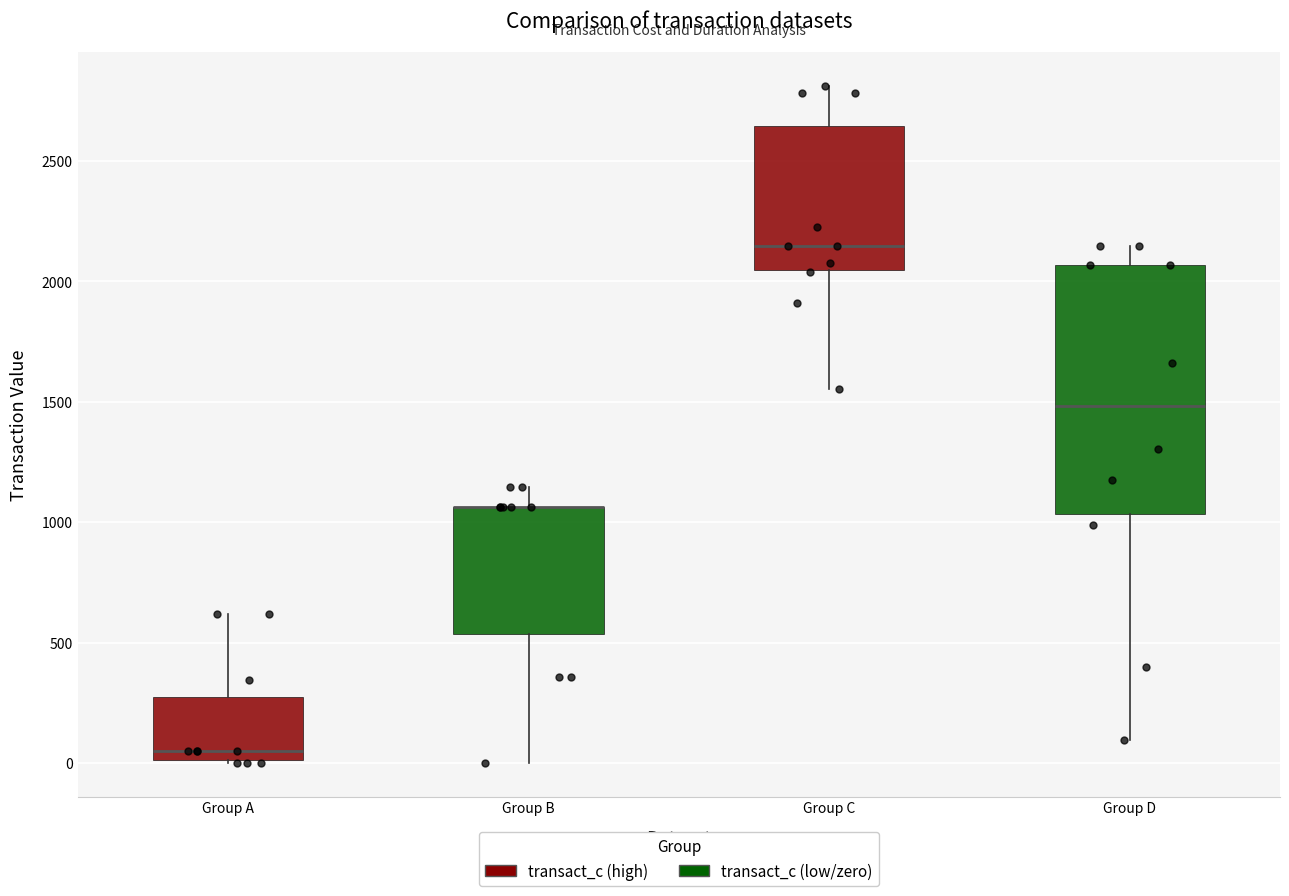

Reading left to right, transcribe this box plot: for each box, give where its median line is, the range the box spans, and where its two whiskers end, as read against the y-axis. The values are not printed on the chart, so give them approximately, as read against the axis.

Group A: median 50, box 0 to 250, whiskers 0 to 600
Group B: median 1050 (drawn on the box's upper edge), box 550 to 1050, whiskers 0 to 1150
Group C: median 2150, box 2050 to 2650, whiskers 1550 to 2800
Group D: median 1500, box 1050 to 2050, whiskers 100 to 2150